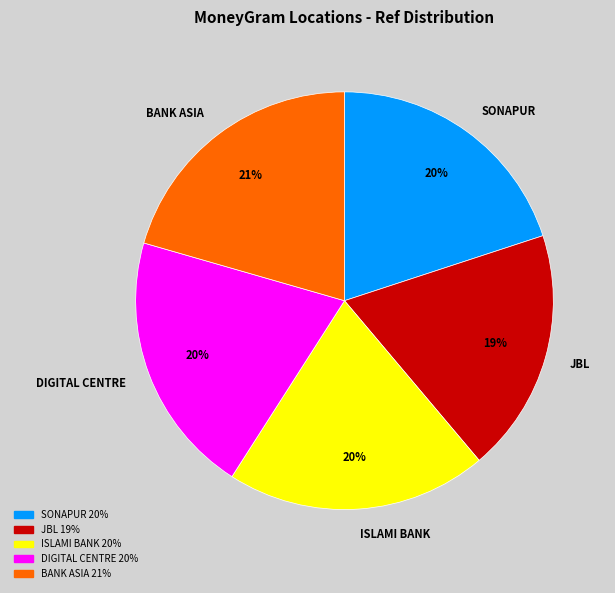

Which category has the smallest portion of the pie?

JBL